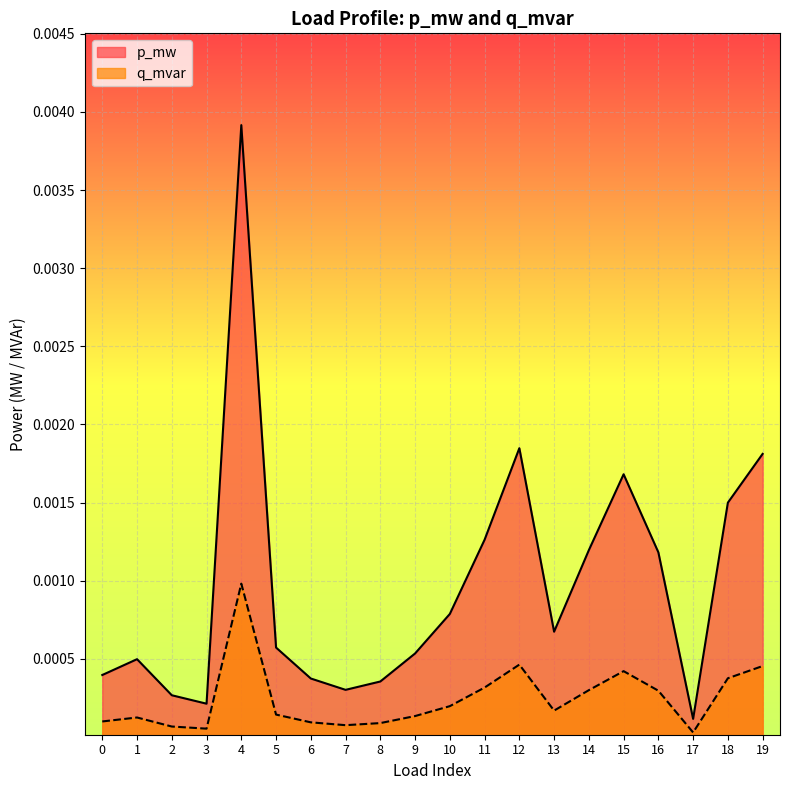

Which series has the widest spread of values?

p_mw